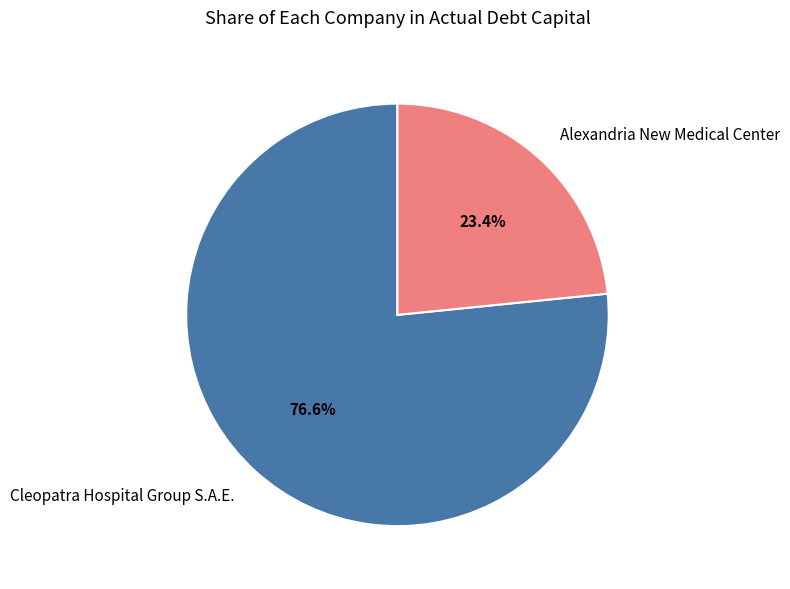

What is the largest slice in the pie chart?

Cleopatra Hospital Group S.A.E.